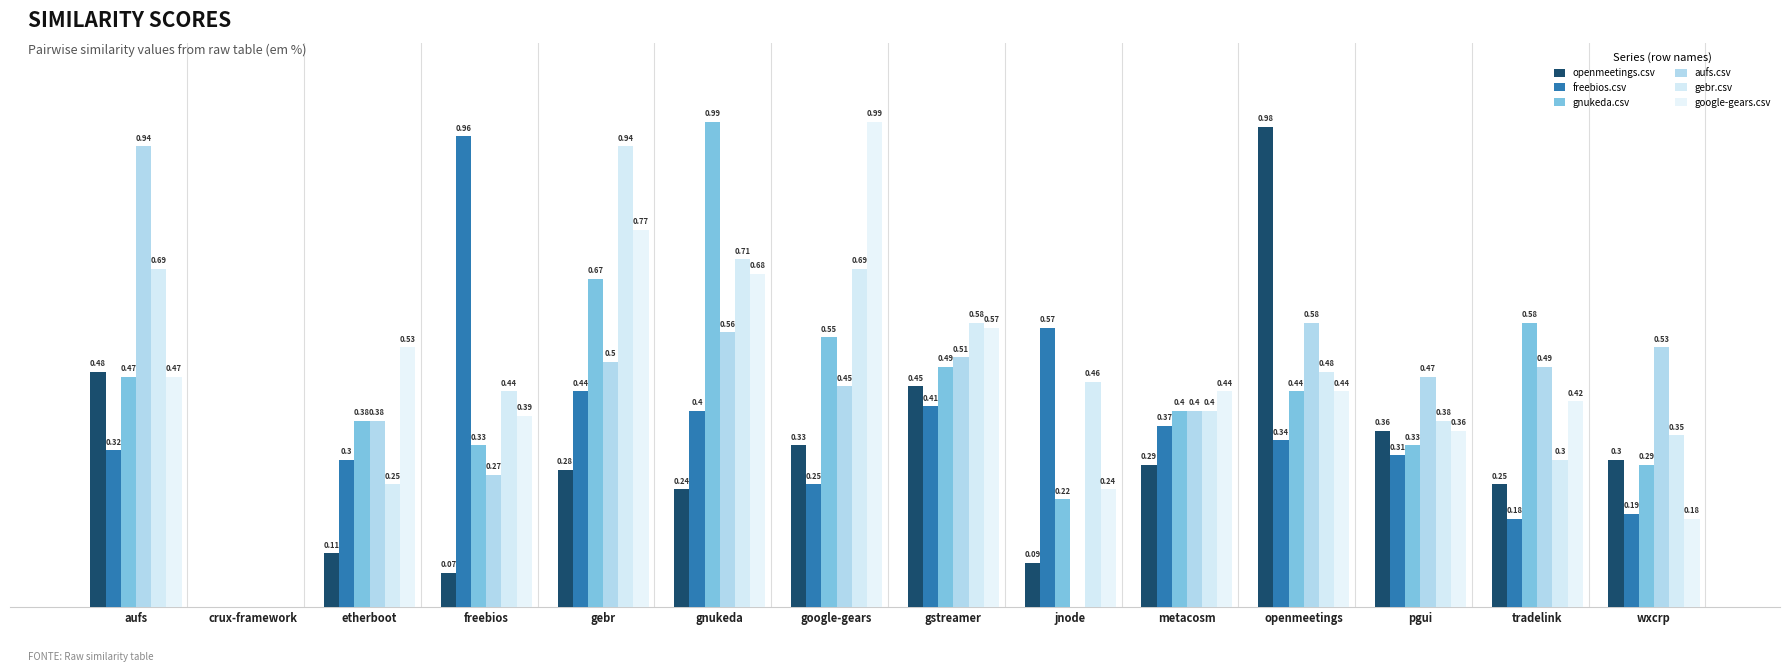

Rank the series by their maximum value, from highest to lowest.

gnukeda.csv, google-gears.csv, openmeetings.csv, freebios.csv, aufs.csv, gebr.csv